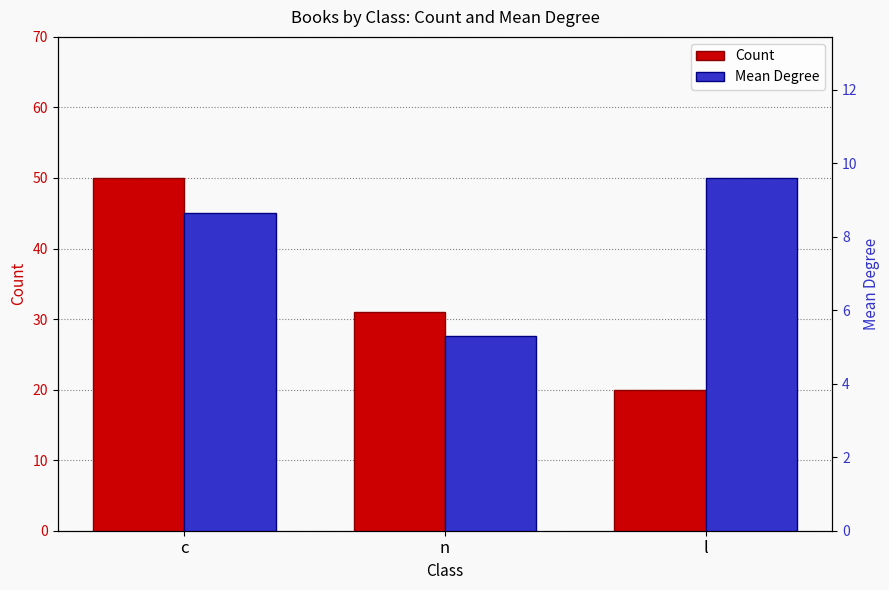

How many values in the Count series exceed 31?

1